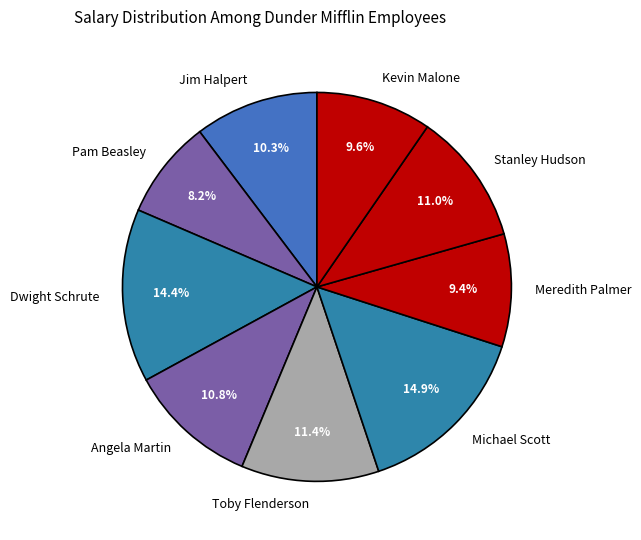

Is there any slice that represents more than half of the pie?

No